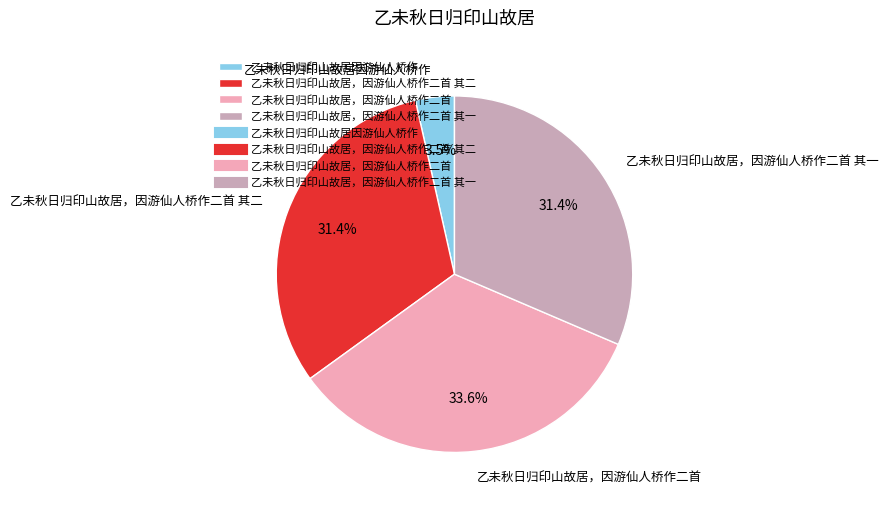

What is the largest slice in the pie chart?

乙未秋日归印山故居，因游仙人桥作二首